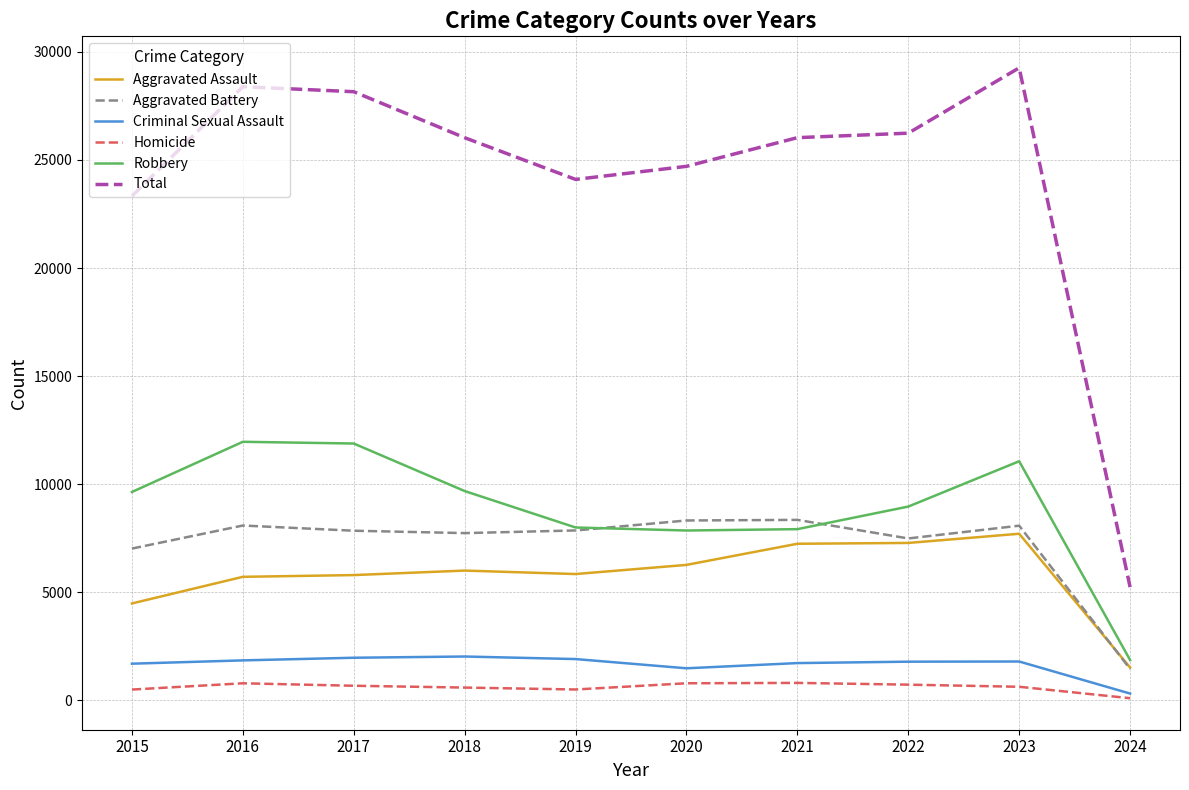

Does the chart display data point markers on the line(s)?

No